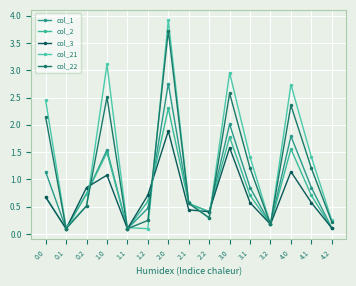

What is the difference between the maximum and minimum values in the col_2 series?

2.2